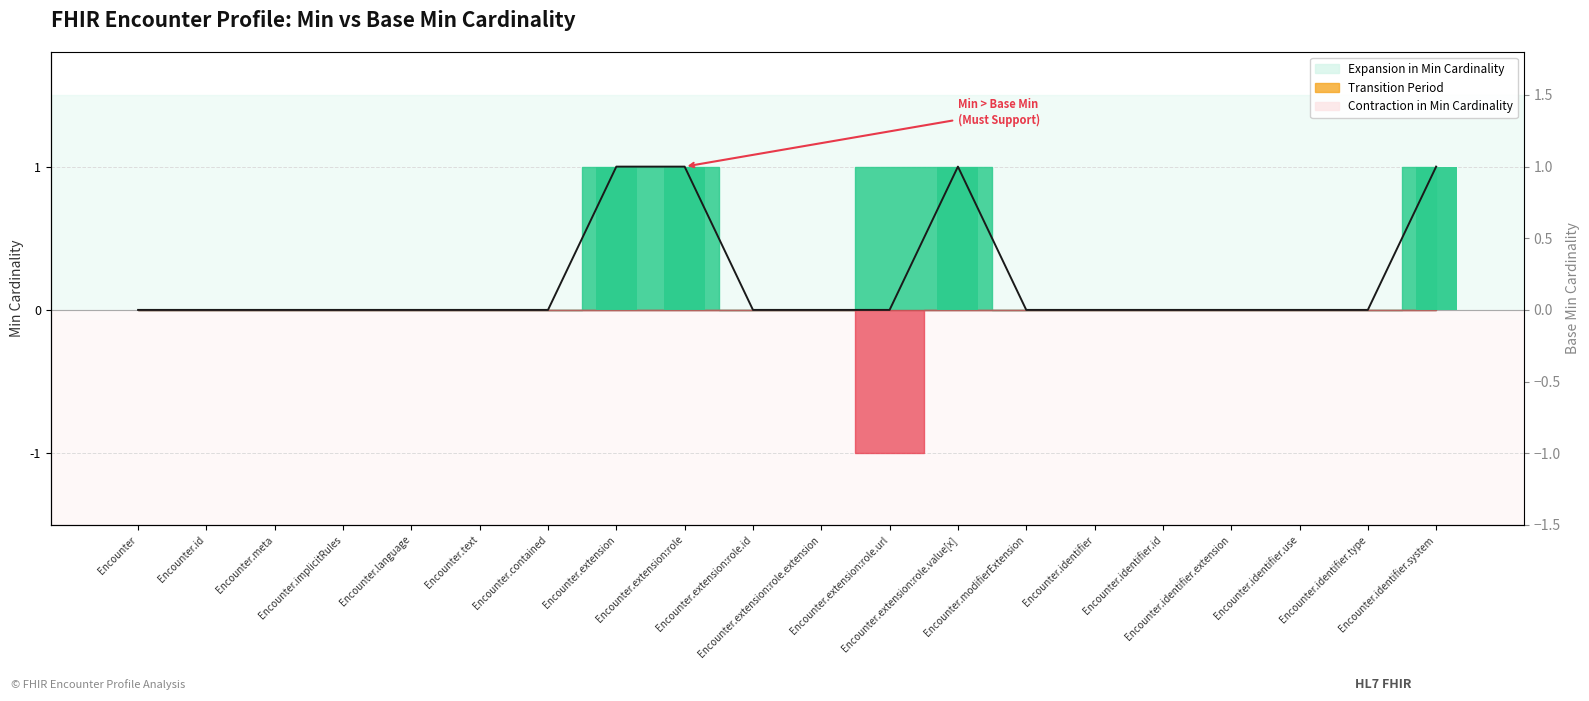

What is the sum of all Net Position Change (Min - Base Min) values?

4